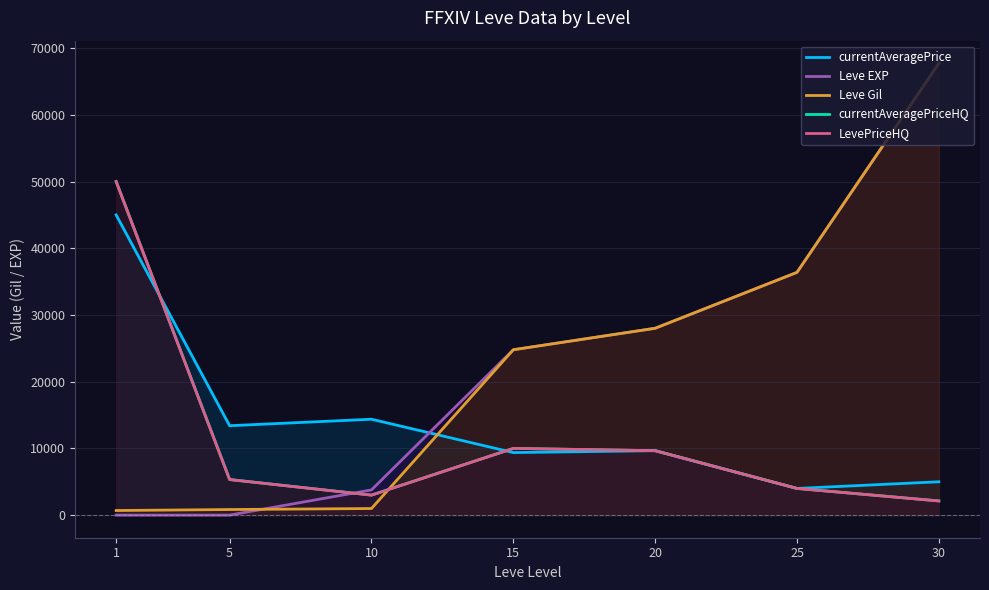

Is the value of currentAveragePrice at 1 greater than the value of LevePriceHQ at 10?

Yes